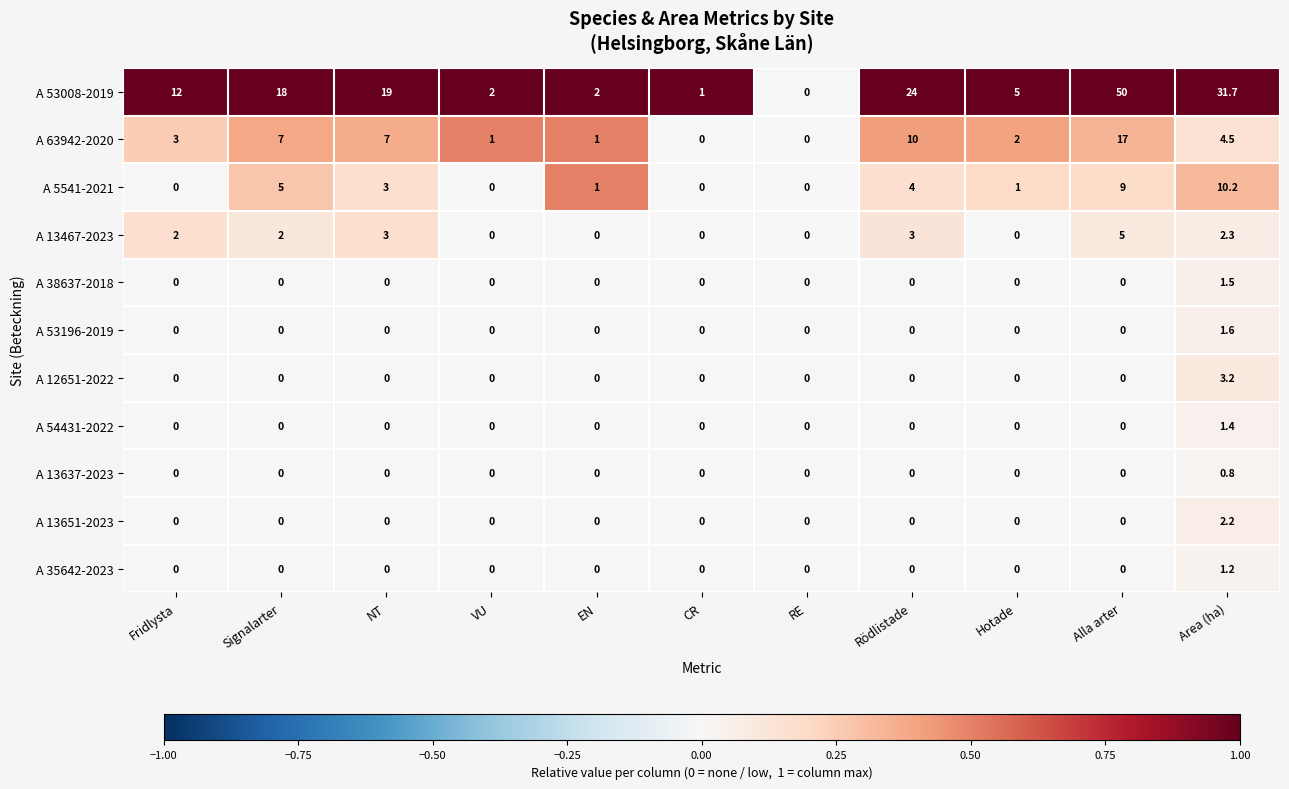

What is the sum of all A 63942-2020 values?

52.5